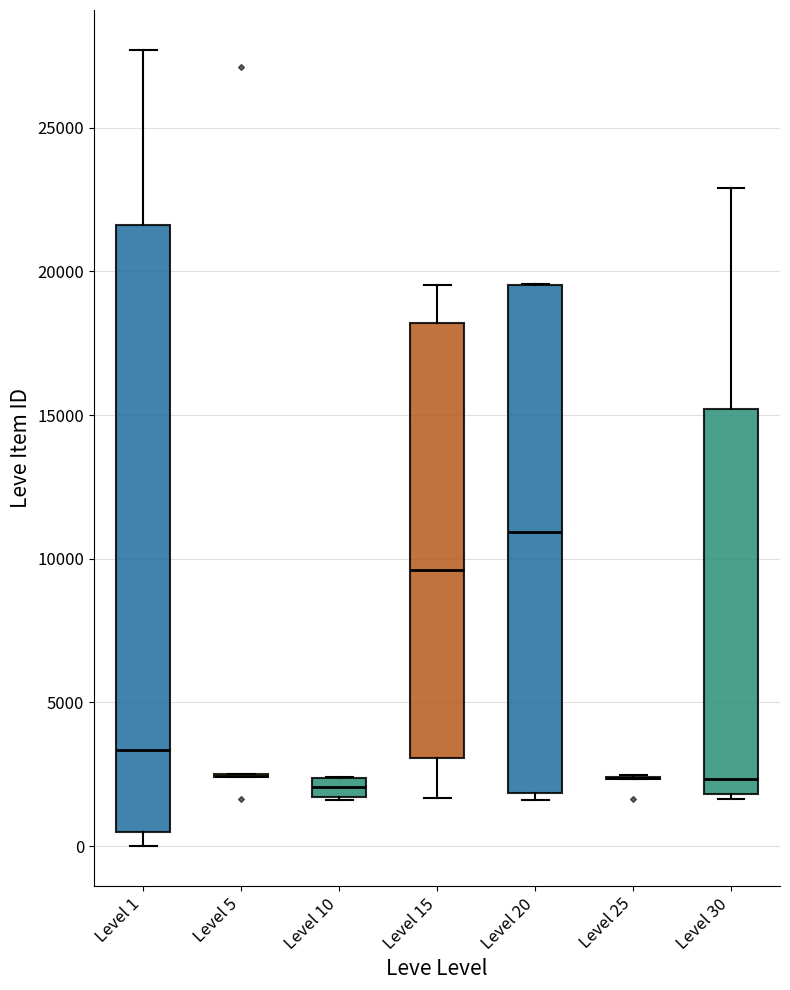

Which box is the tallest, from its lower edge to its upper edge?

Level 1